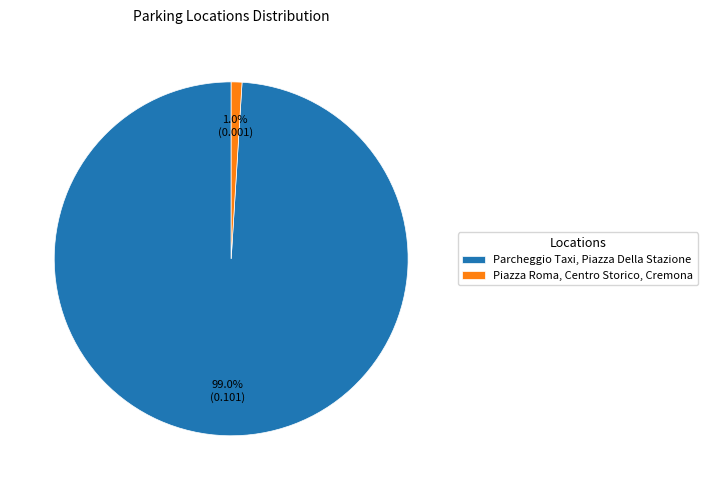

What is the smallest slice in the pie chart?

Piazza Roma, Centro Storico, Cremona